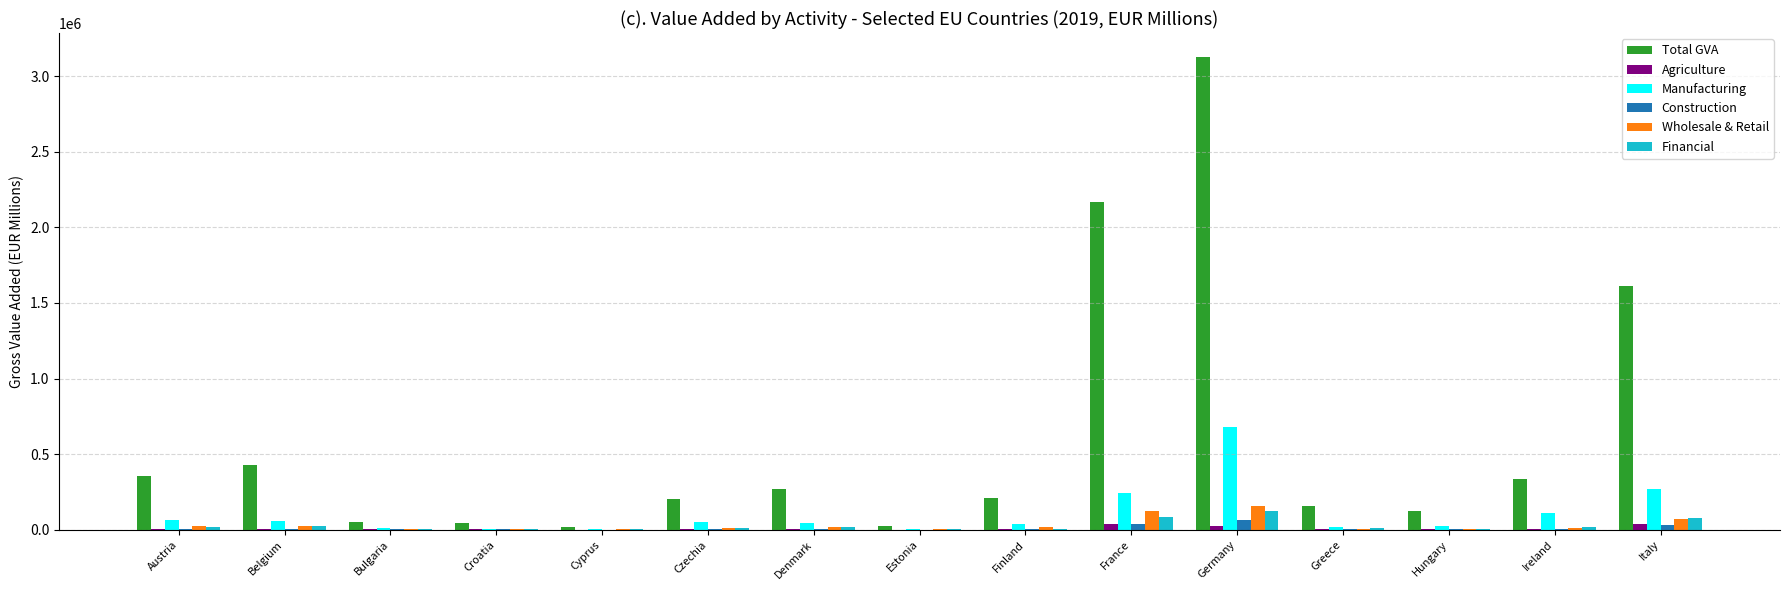

Which label corresponds to the largest value in the chart?

Germany